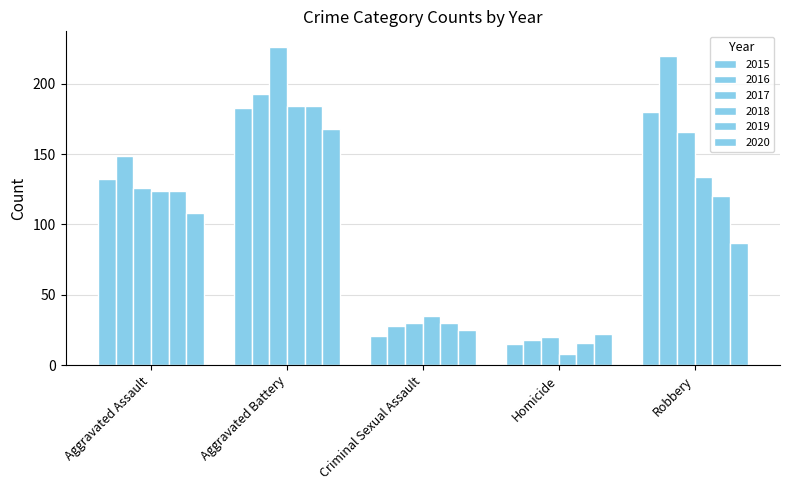

Reading left to right, transcribe all the data shown in this chart.

2015: Aggravated Assault=132	Aggravated Battery=183	Criminal Sexual Assault=21	Homicide=15	Robbery=180
2016: Aggravated Assault=149	Aggravated Battery=193	Criminal Sexual Assault=28	Homicide=18	Robbery=220
2017: Aggravated Assault=126	Aggravated Battery=226	Criminal Sexual Assault=30	Homicide=20	Robbery=166
2018: Aggravated Assault=124	Aggravated Battery=184	Criminal Sexual Assault=35	Homicide=8	Robbery=134
2019: Aggravated Assault=124	Aggravated Battery=184	Criminal Sexual Assault=30	Homicide=16	Robbery=120
2020: Aggravated Assault=108	Aggravated Battery=168	Criminal Sexual Assault=25	Homicide=22	Robbery=87